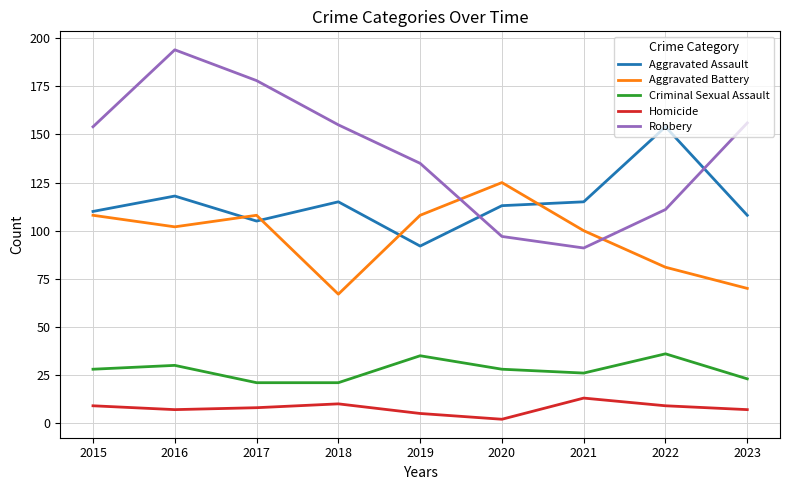

Between 2018 and 2021, which series saw the biggest shift?

Robbery